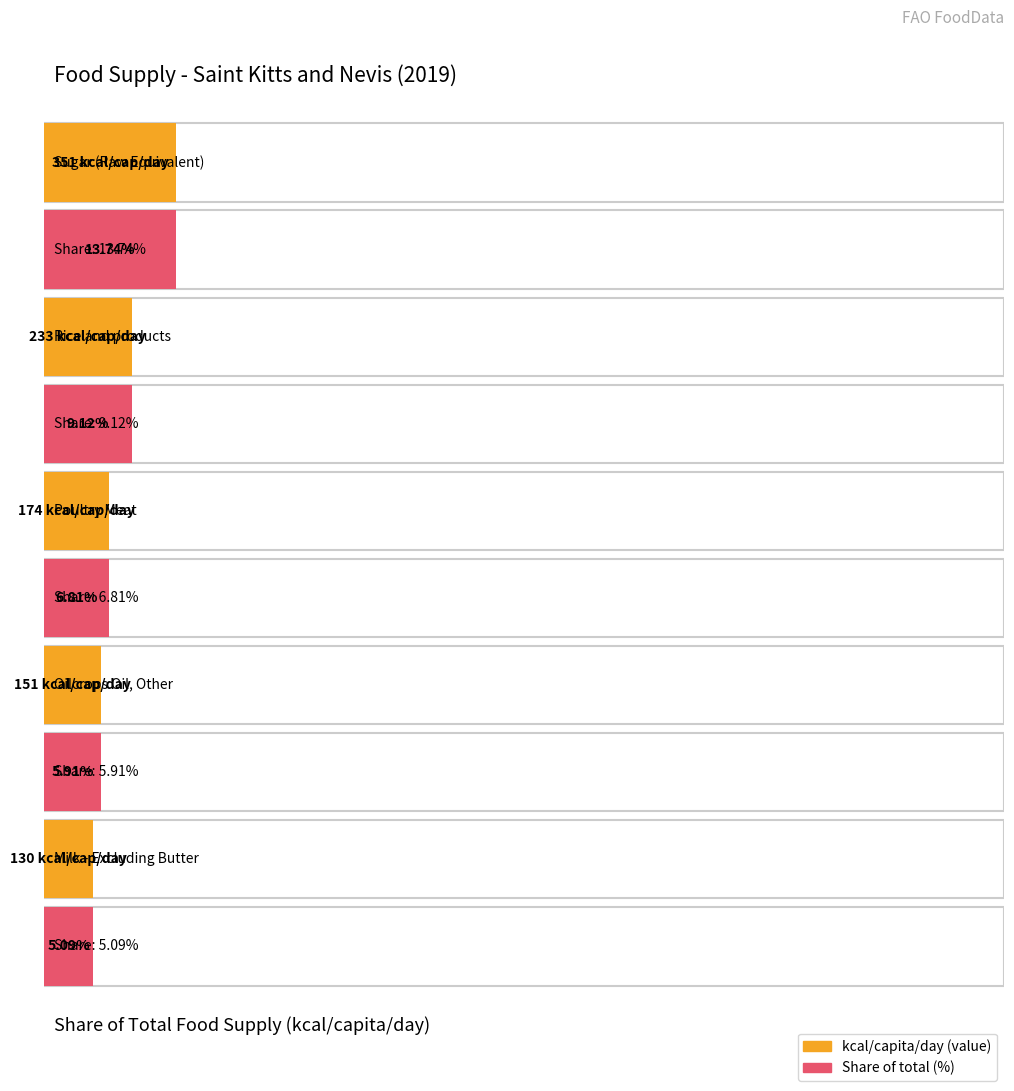

At how many categories does at least one series exceed 181?

2